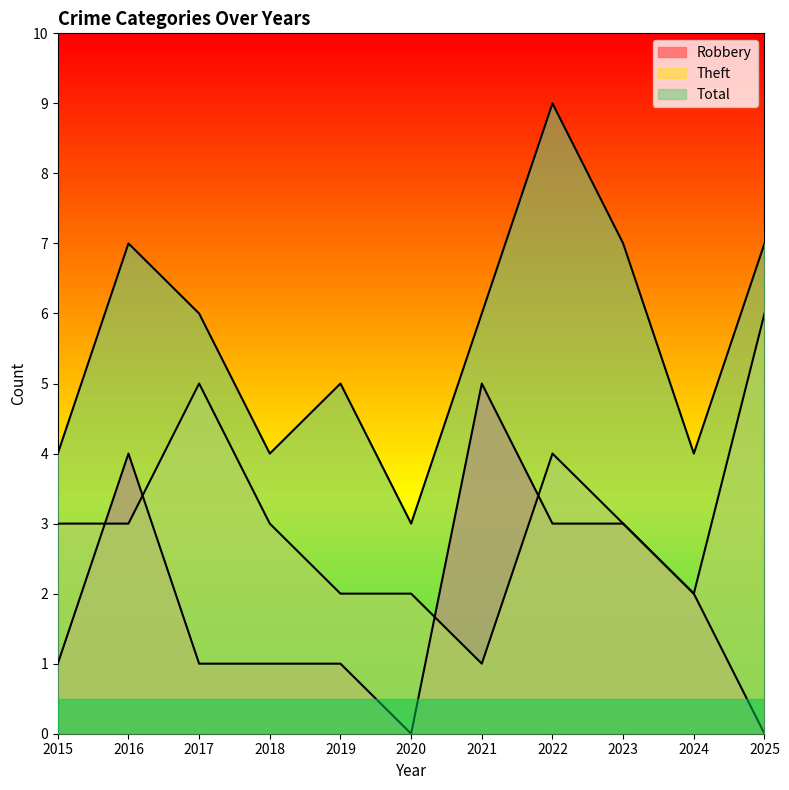

What value does the Robbery series have at 2016?

4